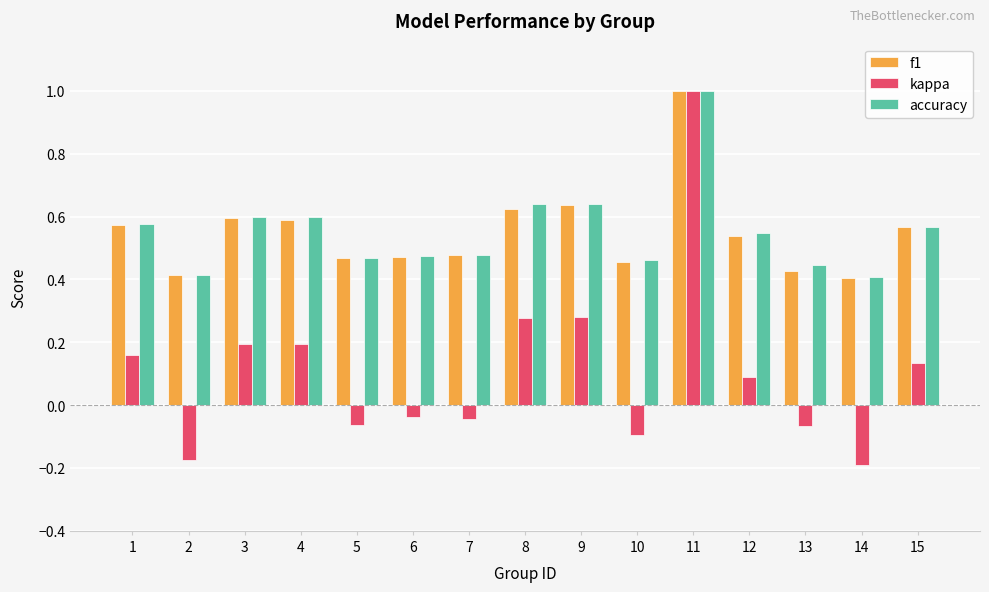

How many accuracy values are between 0 and 1?

15